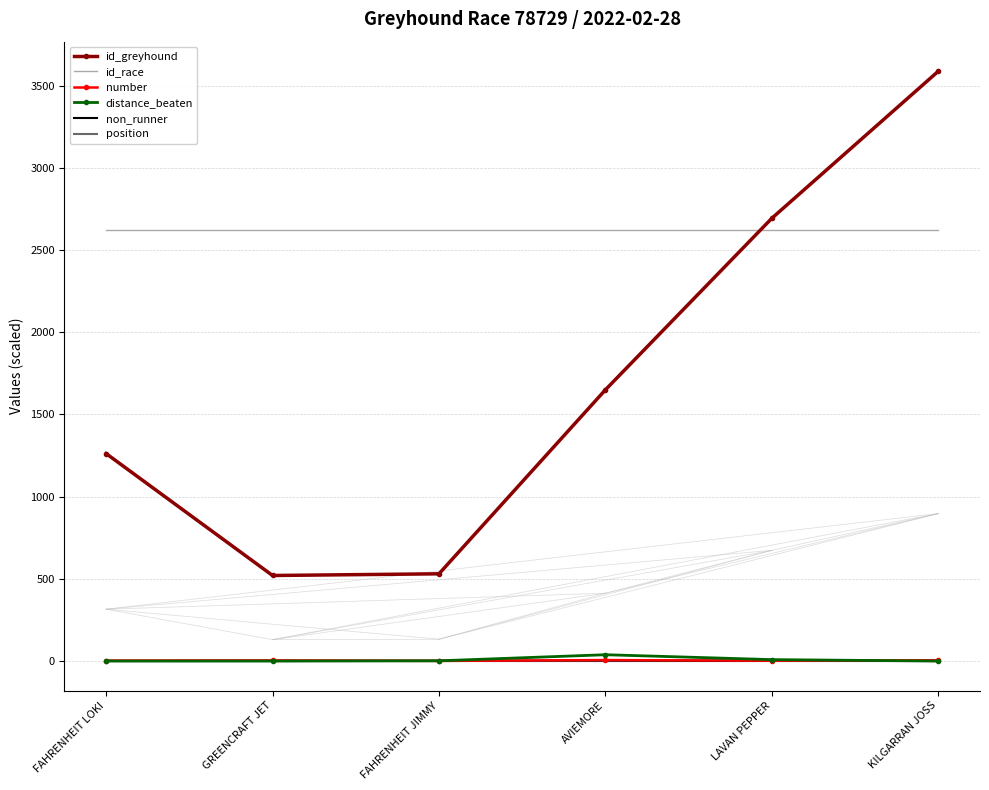

What is the sum of all number values?

21.0